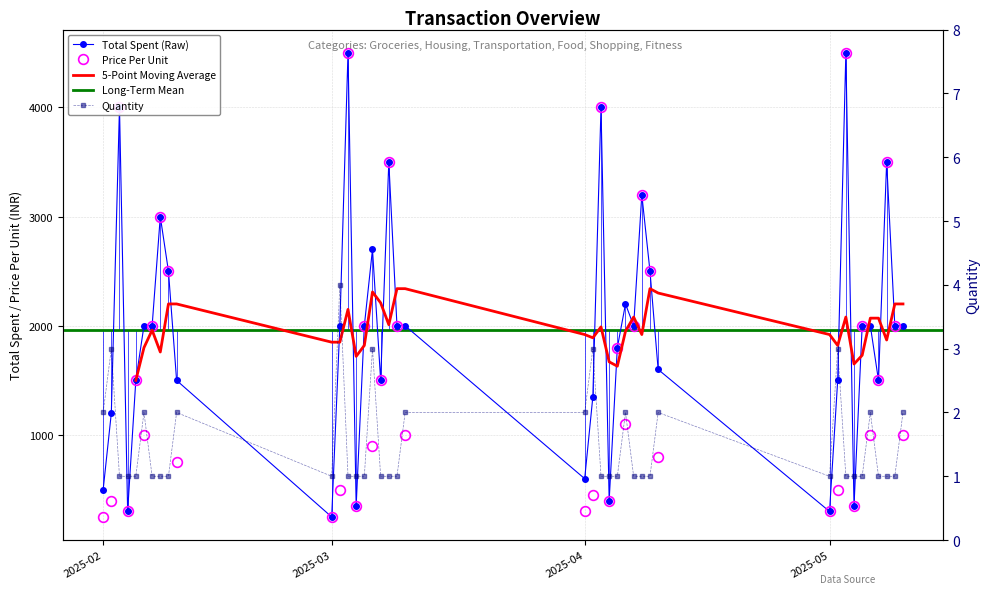

What is the label of the 25th point from the right?

2025-03-06